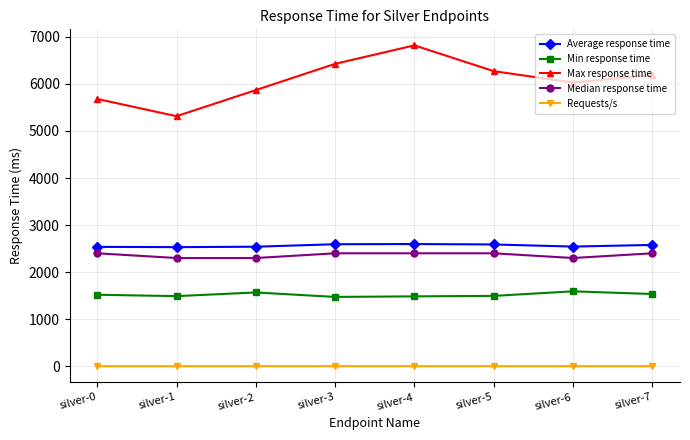

How many values in the Min response time series are below 1519?

4